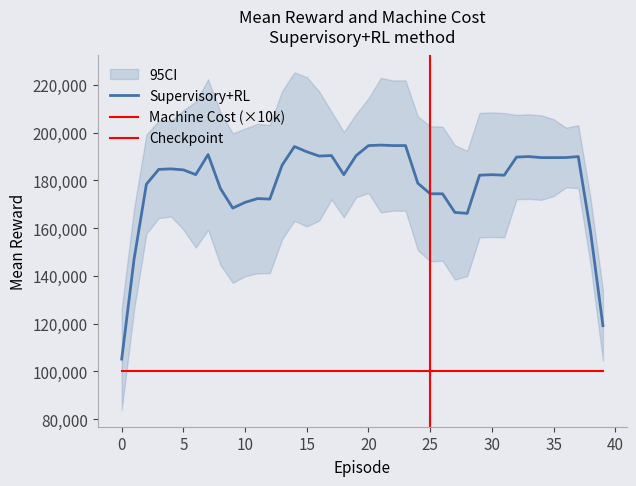

True or false: Supervisory+RL and Machine Cost cross at least once.

False